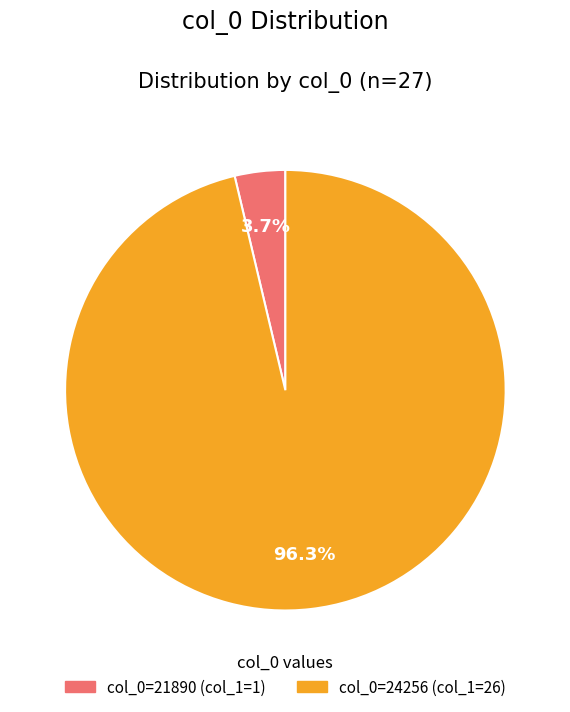

Is there a majority slice in this chart?

Yes